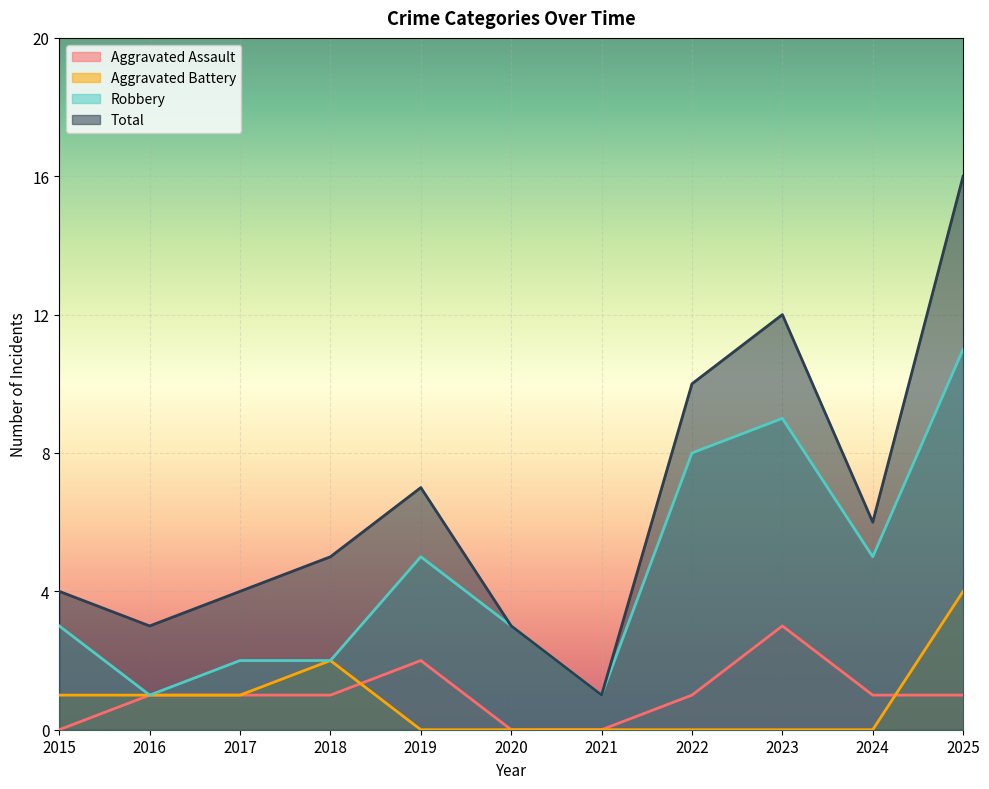

How many data points in Aggravated Assault are above 1?

2